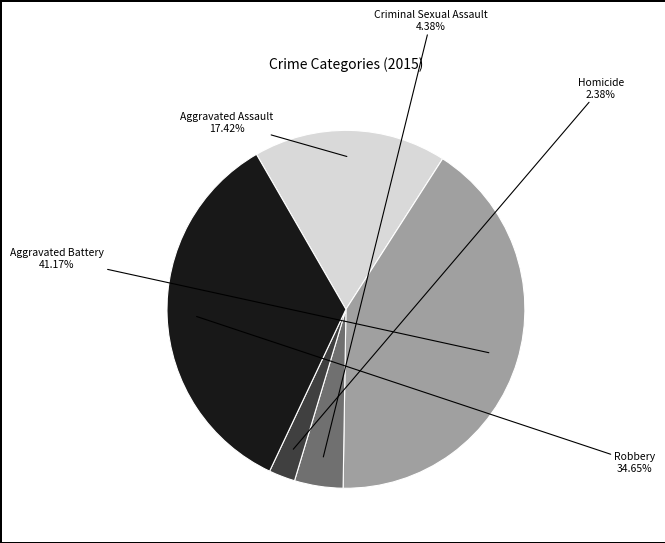

Does any single category account for the majority?

No